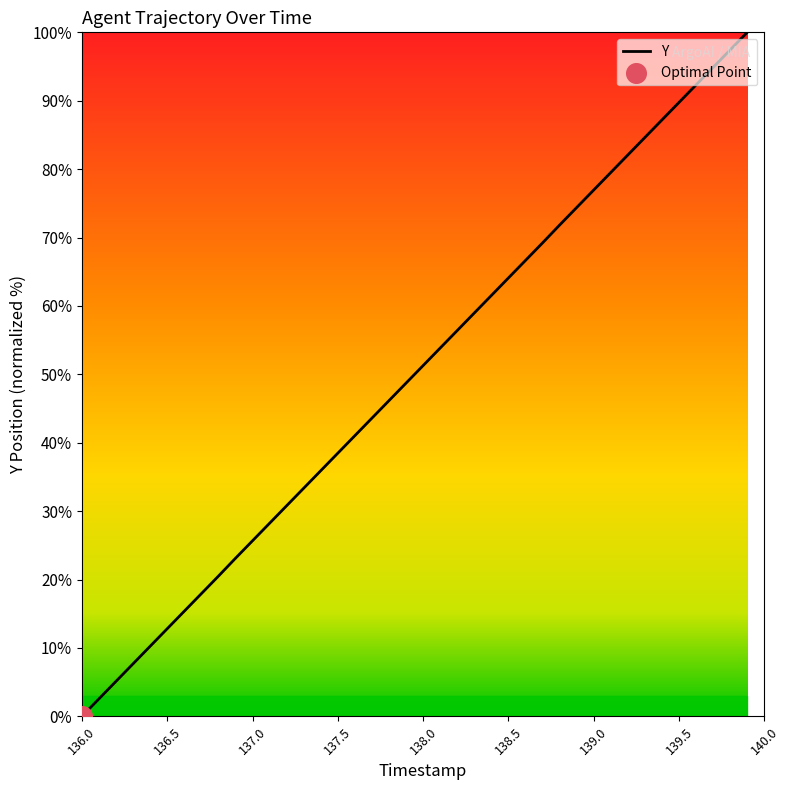

What is the greatest value displayed?

100.0